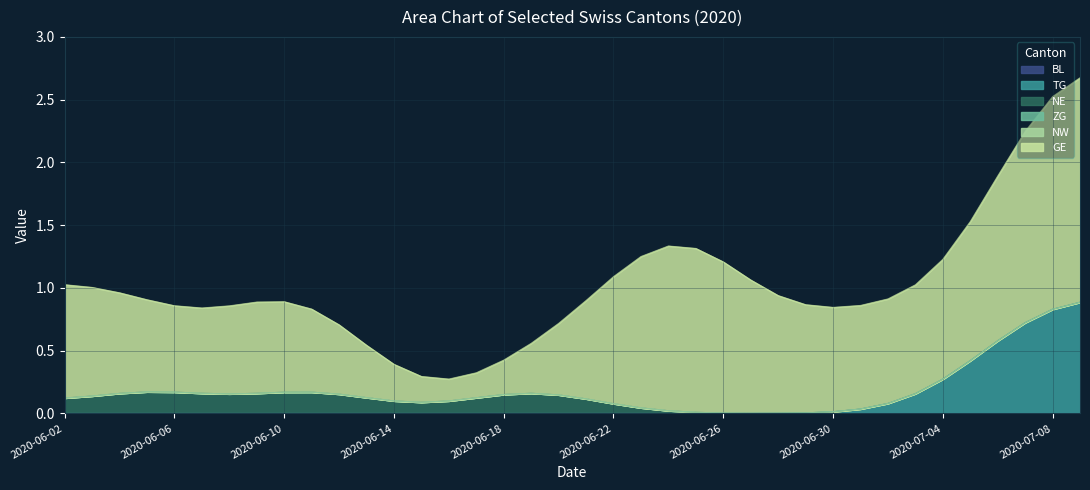

Between 2020-07-04 and 2020-06-11, which is larger?

2020-07-04